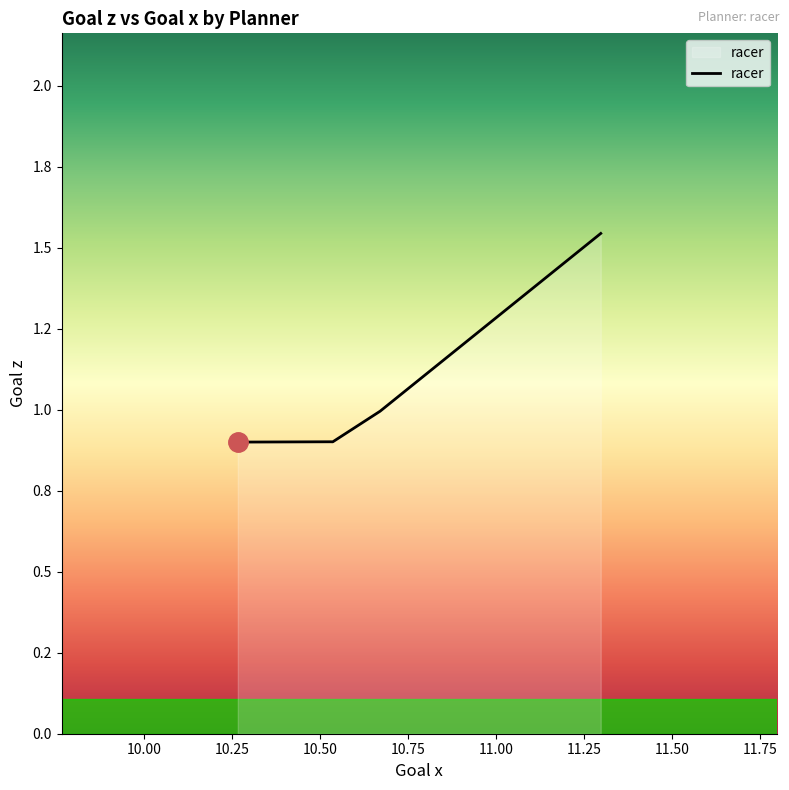

How many data points are less than 1?

4